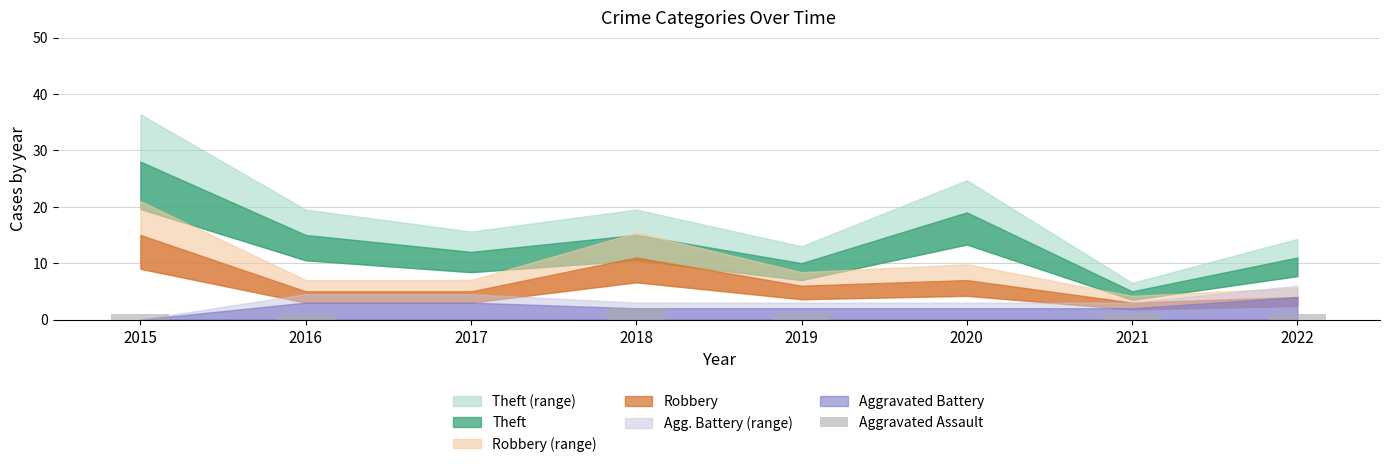

The value at 2022 is 1. True or false?

True